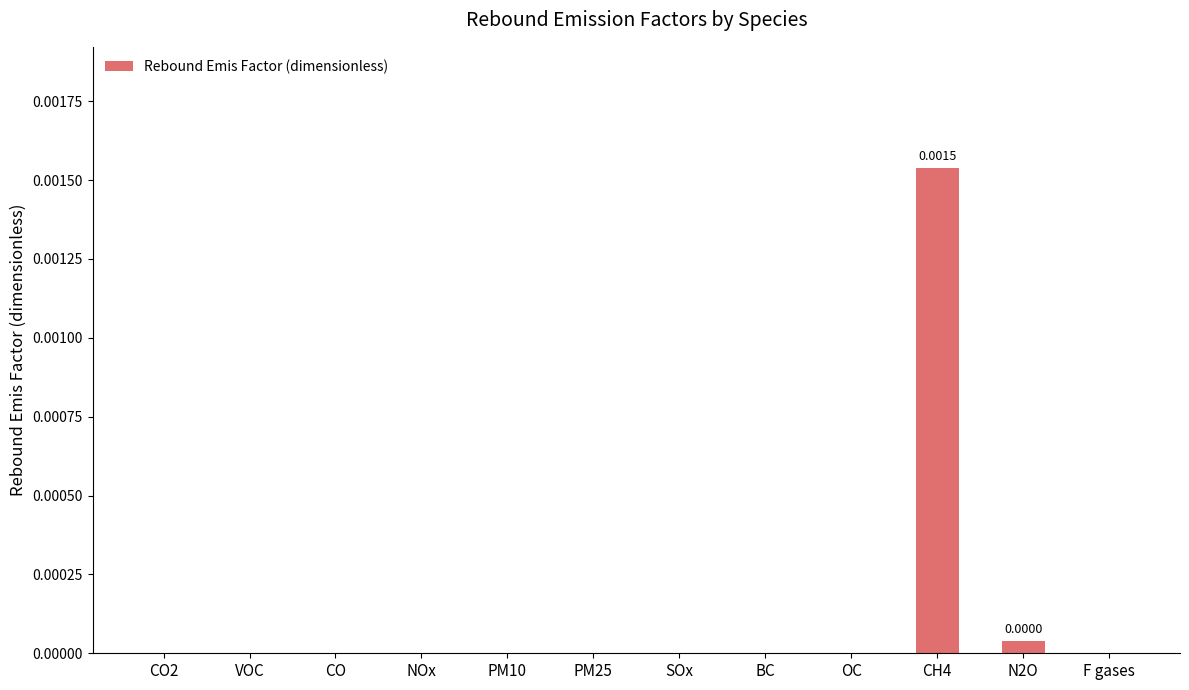

How many distinct data groups are displayed?

1